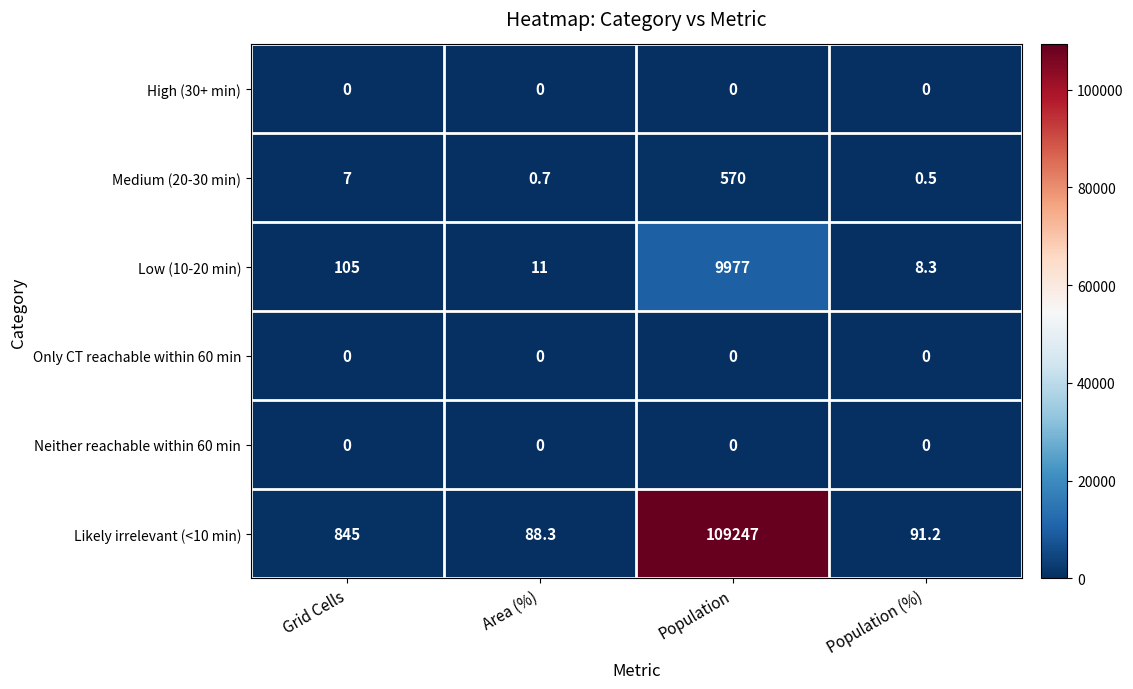

How many data points does each series have?

4